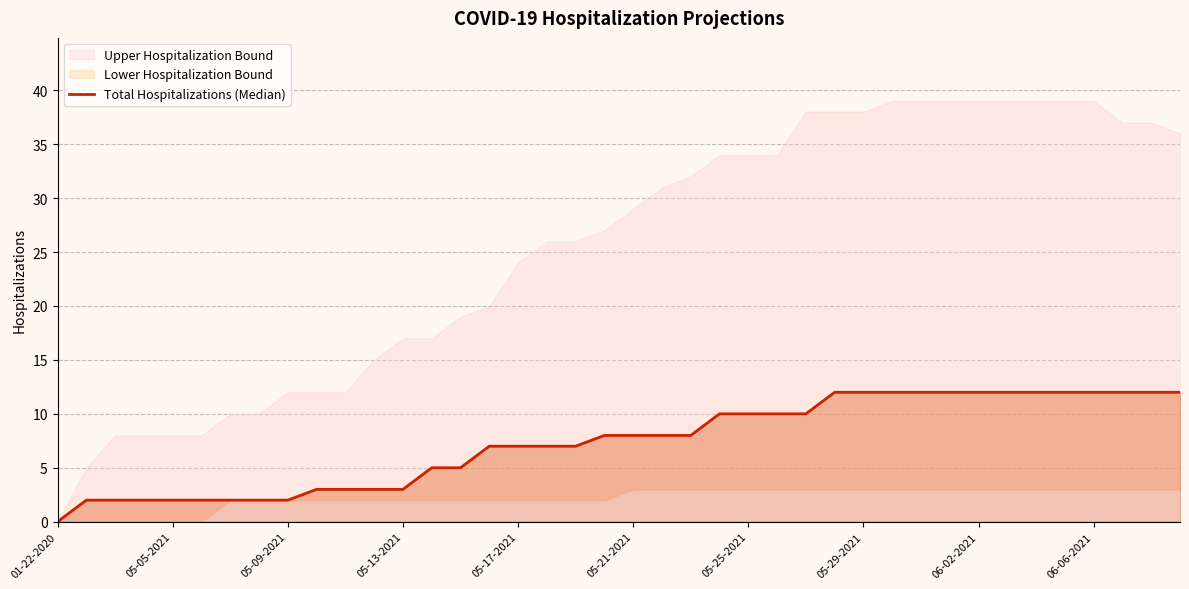

How many data points are less than 8?

19